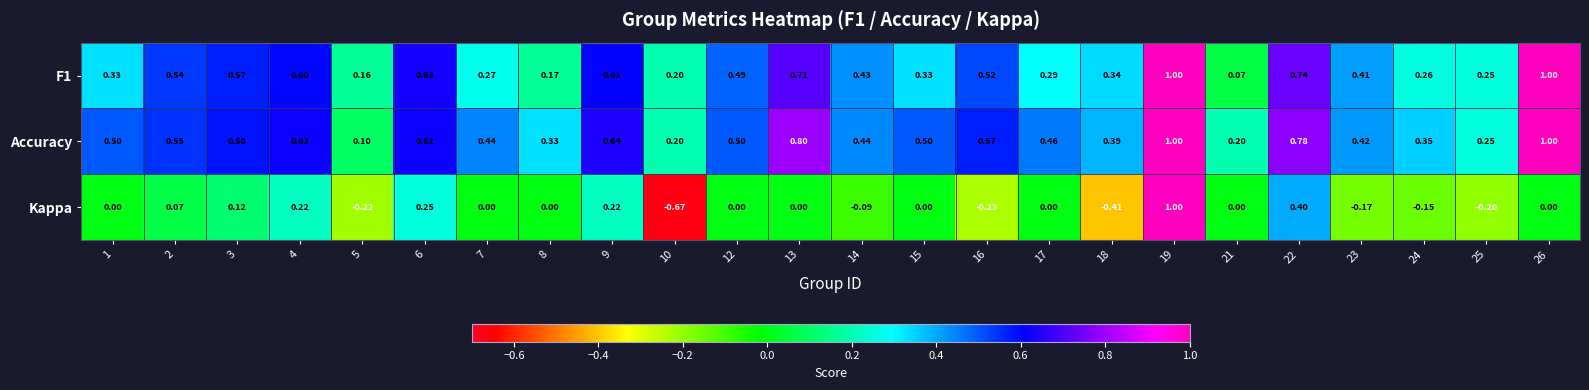

At which category is the sum across all series the highest?

19